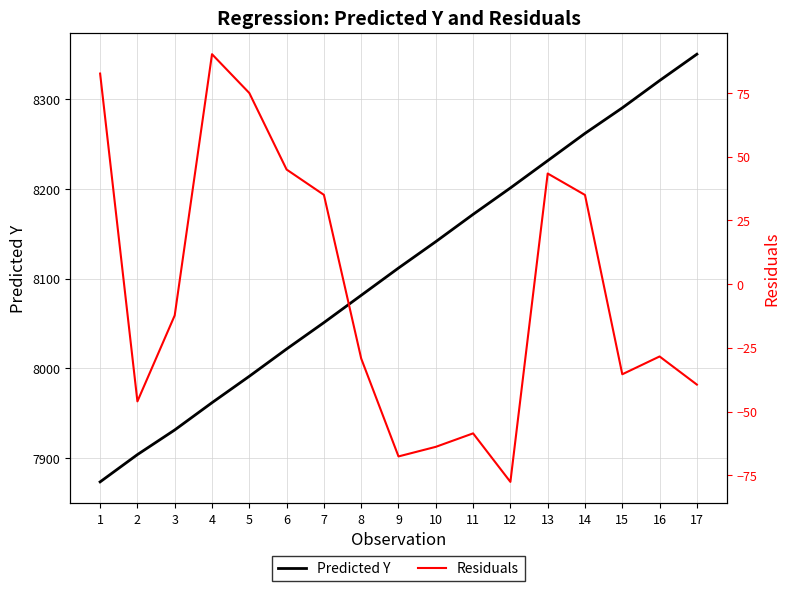

At which category does the chart reach its peak across all series?

17